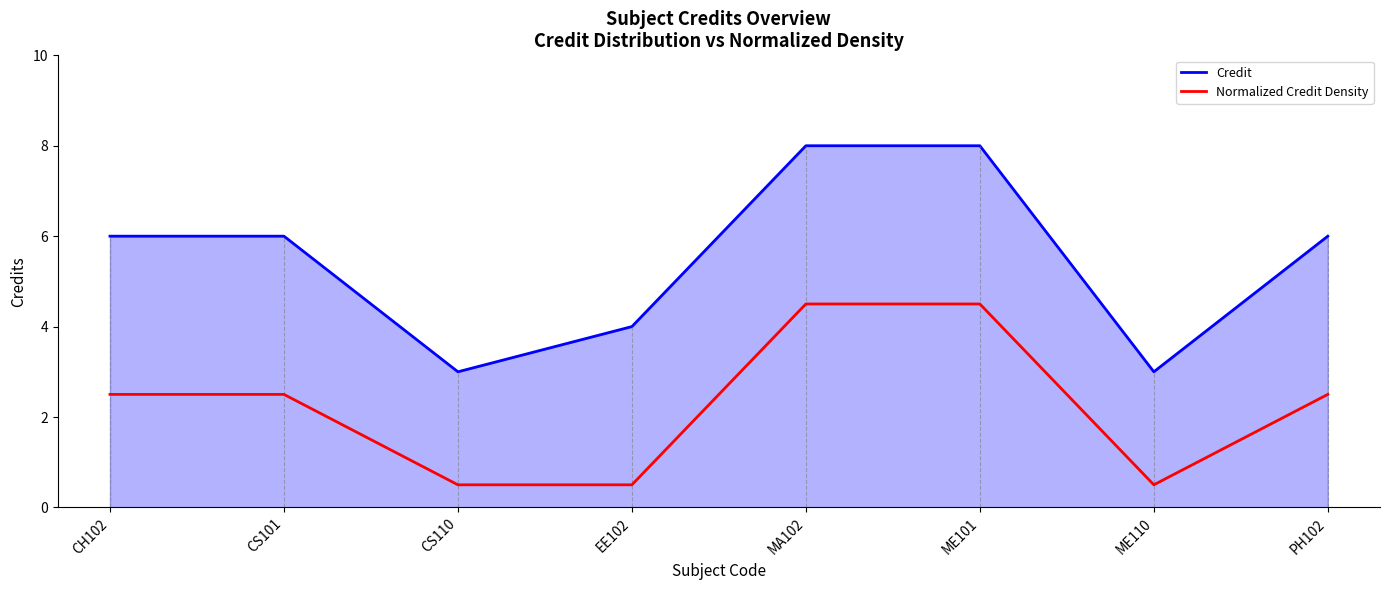

Reading right to left, what are all the values shown in this chart?

Credit: 6.0	3.0	8.0	8.0	4.0	3.0	6.0	6.0
Normalized Credit Density: 2.5	0.5	4.5	4.5	0.5	0.5	2.5	2.5